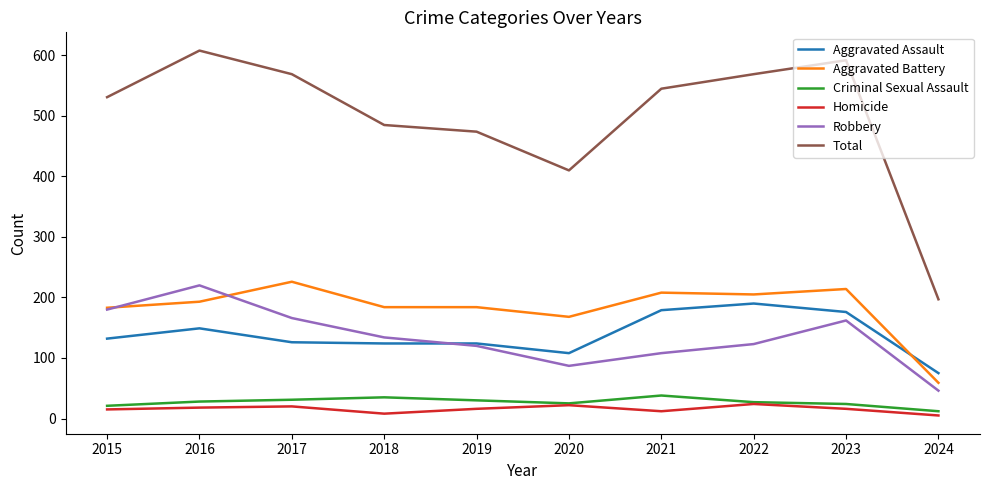

Is it true that Criminal Sexual Assault equals 31 at 2017?

True